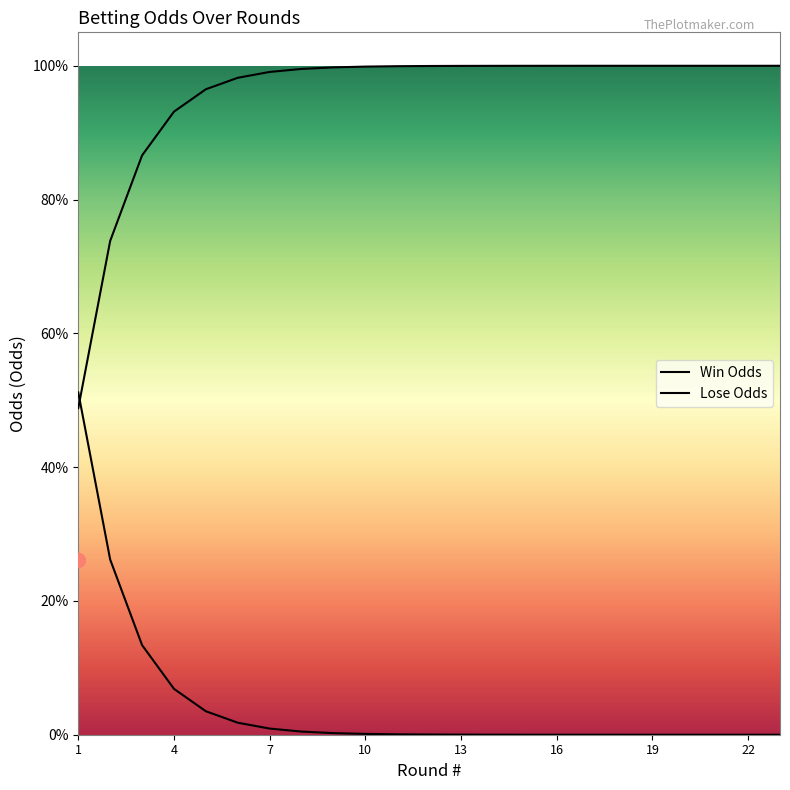

List the labels in order of Win Odds value, largest first.

18, 19, 20, 21, 22, 23, 17, 16, 15, 14, 13, 12, 11, 10, 9, 8, 7, 6, 5, 4, 3, 2, 1